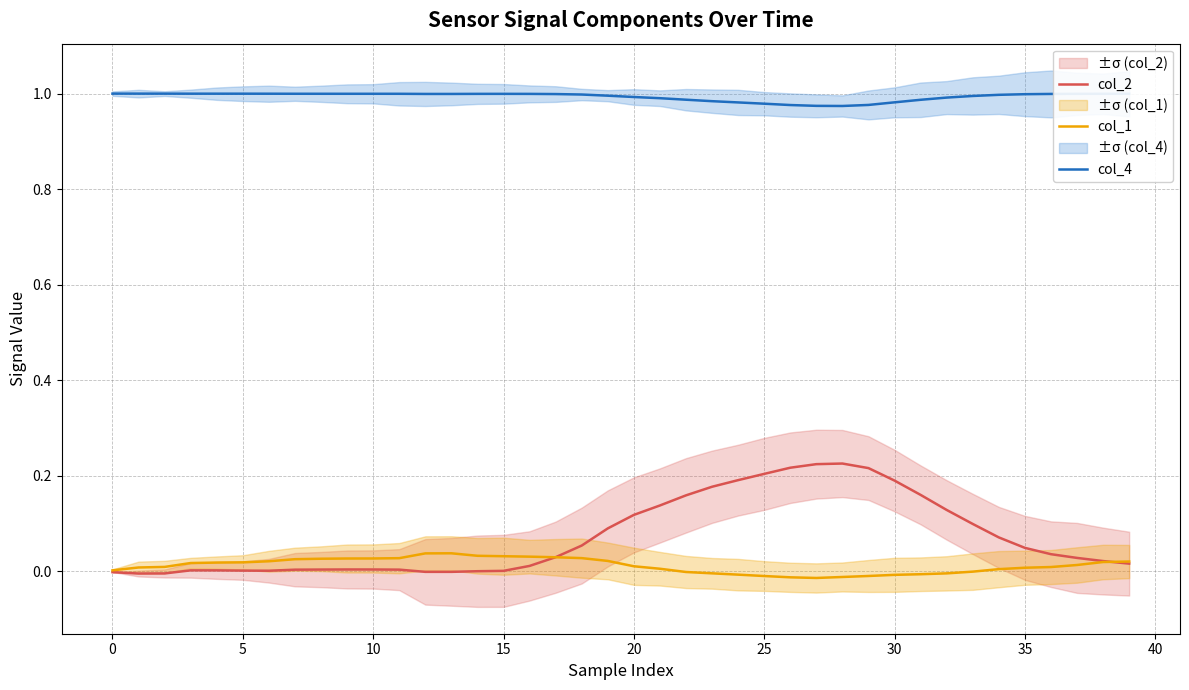

At which category is the sum across all series the highest?

28